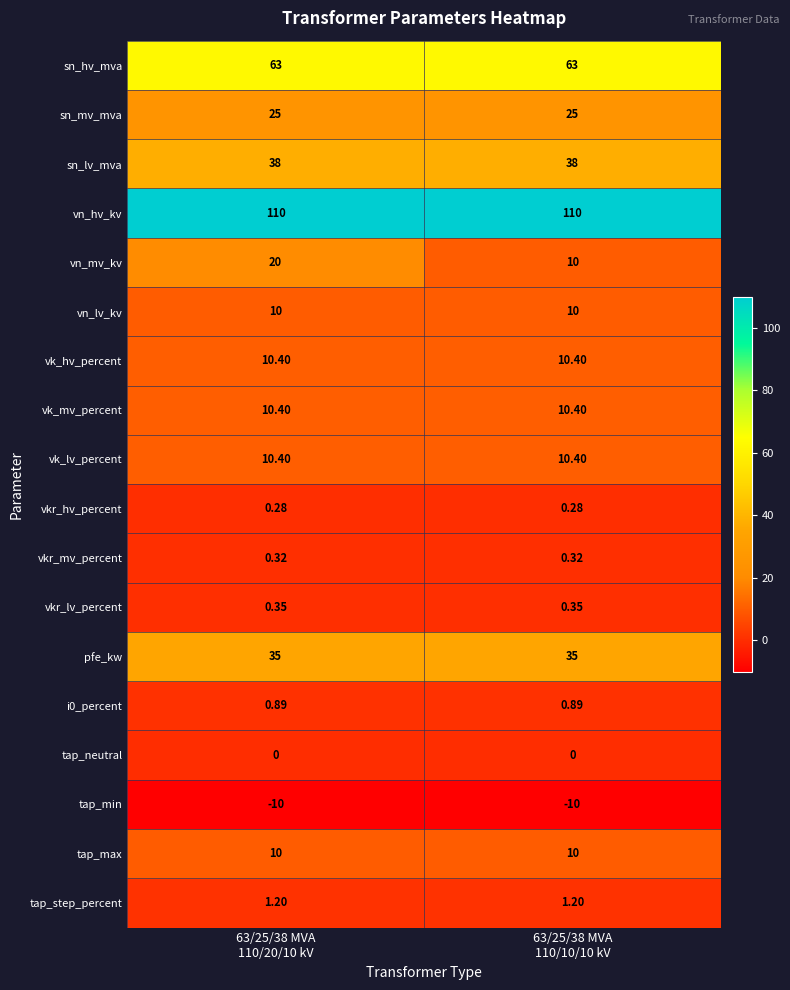

Which series has the largest range (max minus min)?

vn_mv_kv